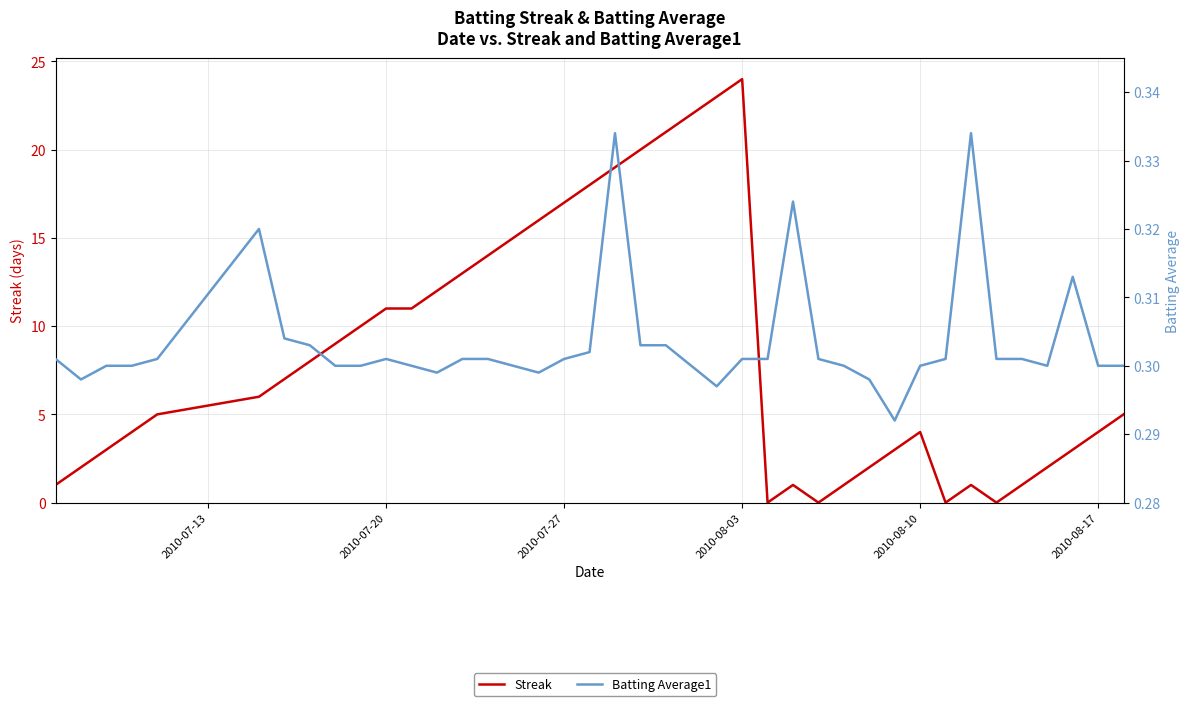

Rank the series by their maximum value, from lowest to highest.

Batting Average1, Streak